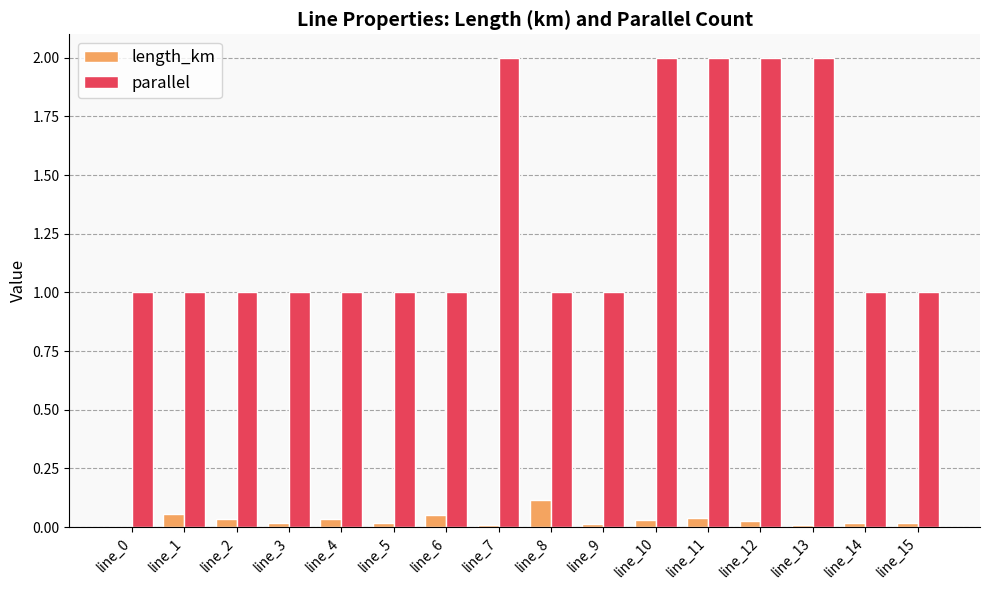

What is the sum of all length_km values?

0.5